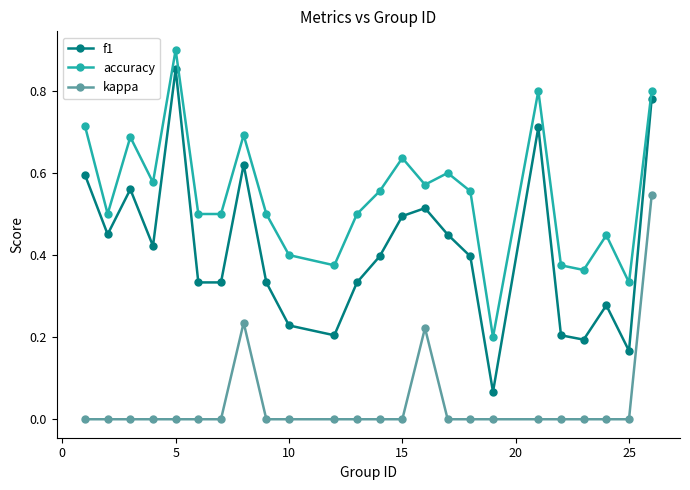

True or false: accuracy and kappa intersect in this chart.

False